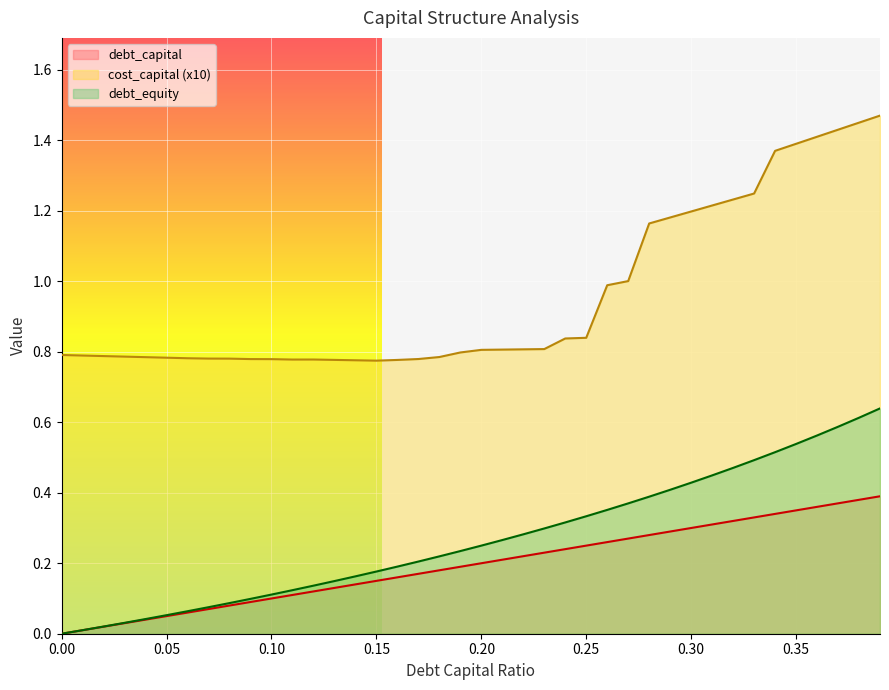

What is the difference between the second highest and minimum values in the debt_capital series?

0.4